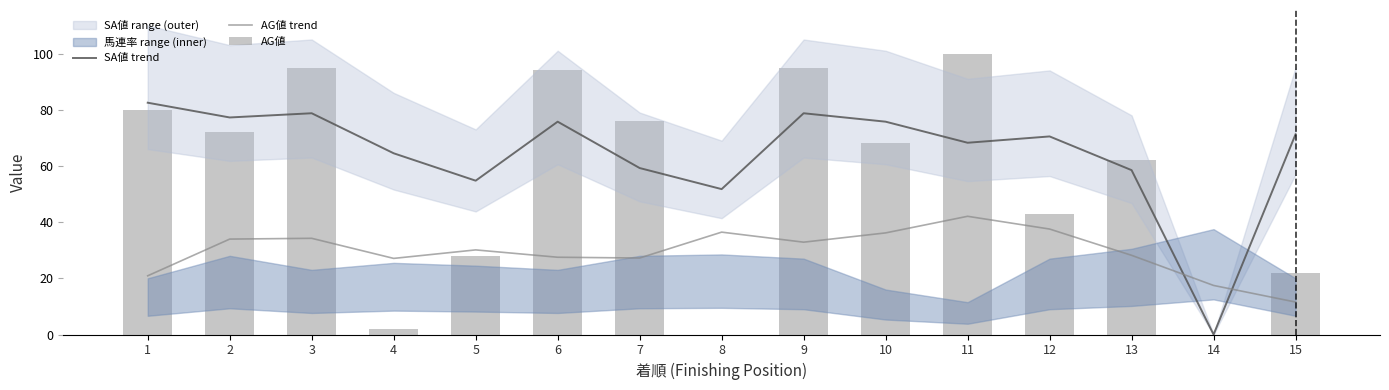

The AG値 trend series shows 27.1 at 4. True or false?

True